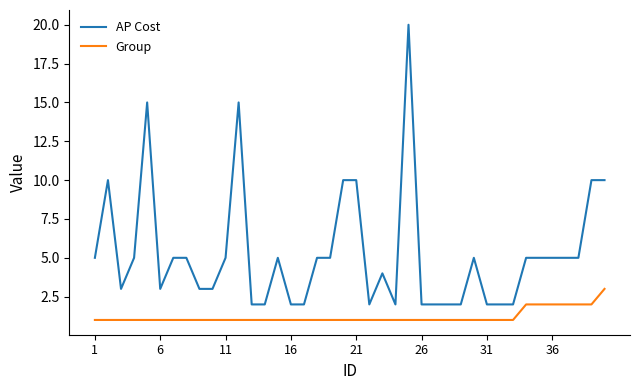

What is the difference between the maximum and minimum values in the AP Cost series?

18